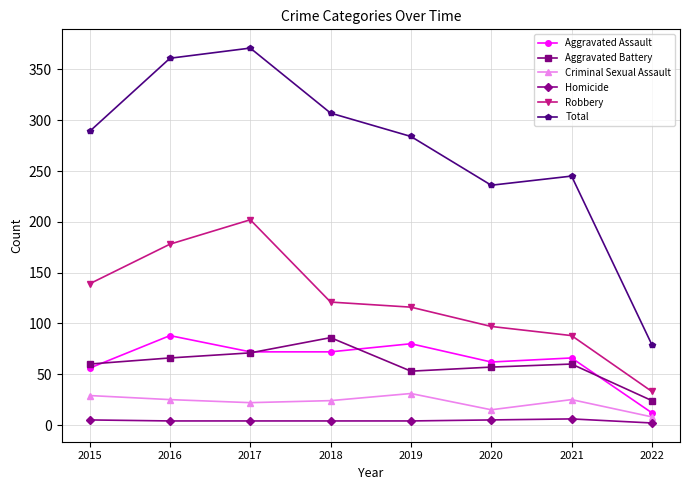

Read the Aggravated Assault value at 2018, to the nearest 10.

70